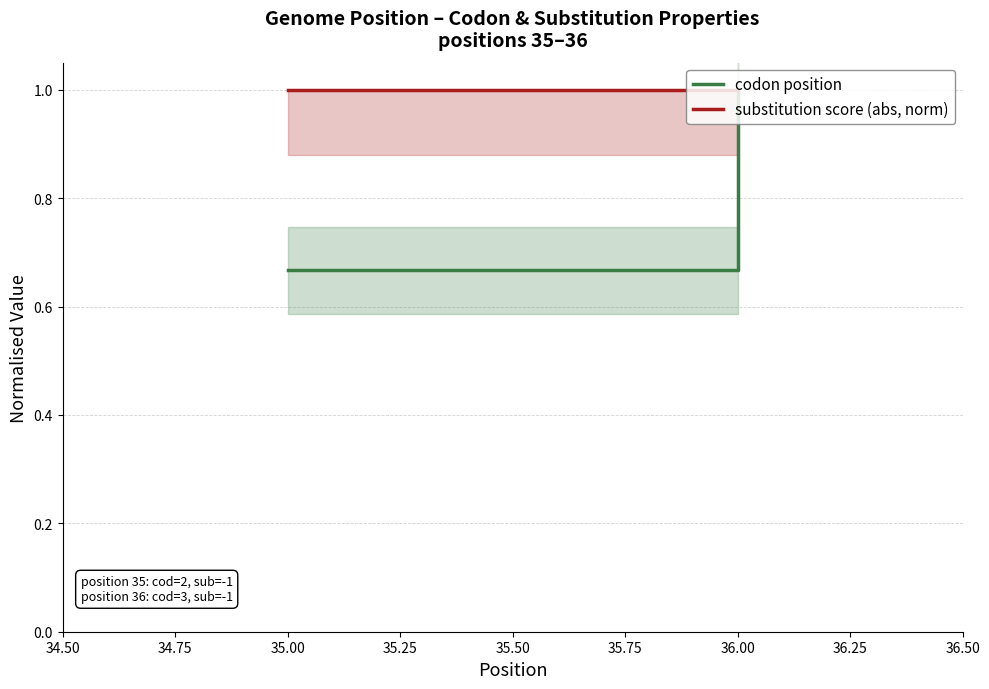

Which series has the widest spread of values?

codon position